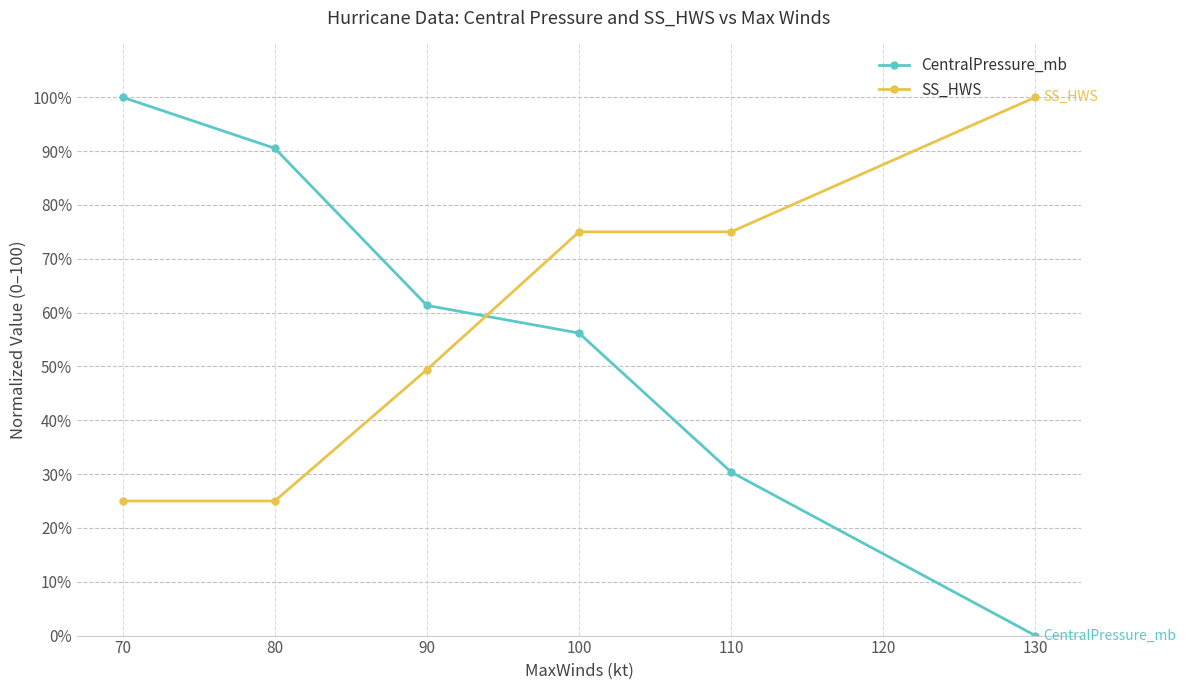

What is the sum of the CentralPressure_mb values at 70 and 80?

190.5